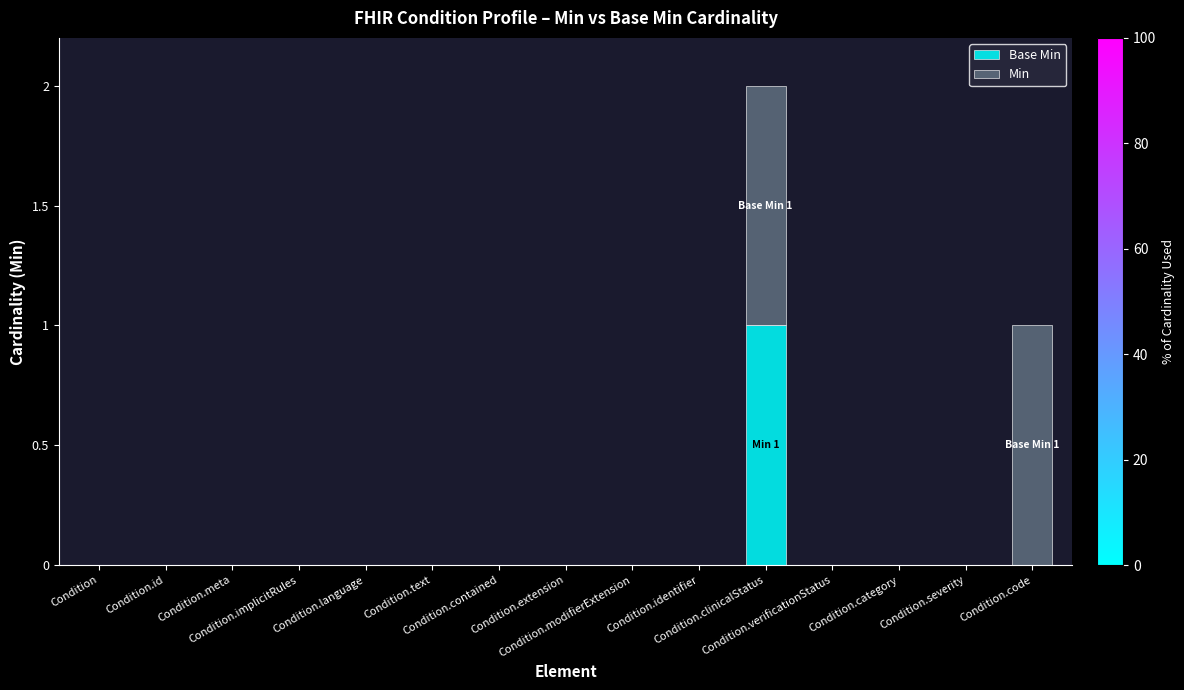

Does the chart contain stacked bars?

Yes